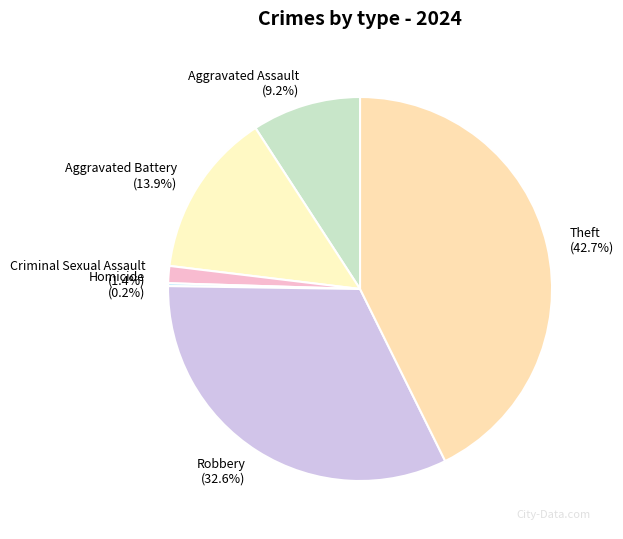

What percentage do Robbery and Criminal Sexual Assault together represent?

34.0%